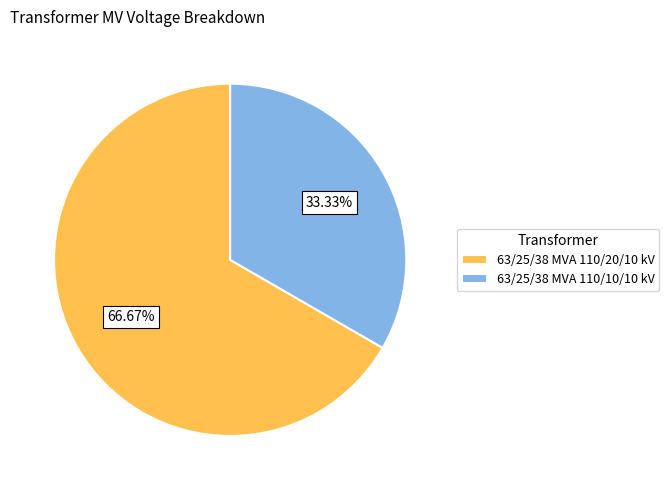

Which has a higher value, 63/25/38 MVA 110/10/10 kV or 63/25/38 MVA 110/20/10 kV?

63/25/38 MVA 110/20/10 kV